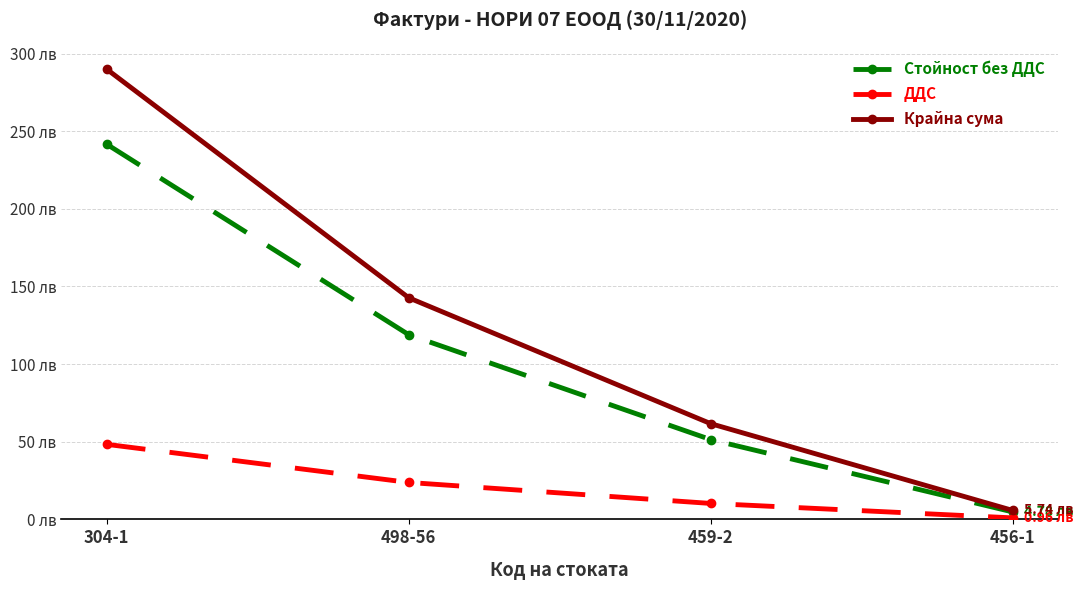

What are all the series names shown in the legend?

Стойност без ДДС, ДДС, Крайна сума